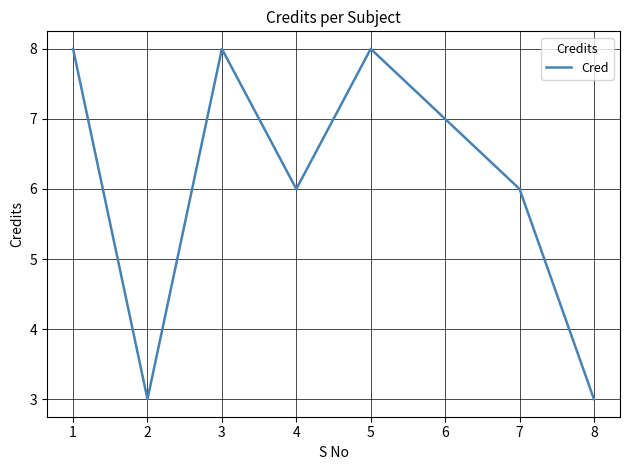

What is the change in value from 2 to 6?

+4